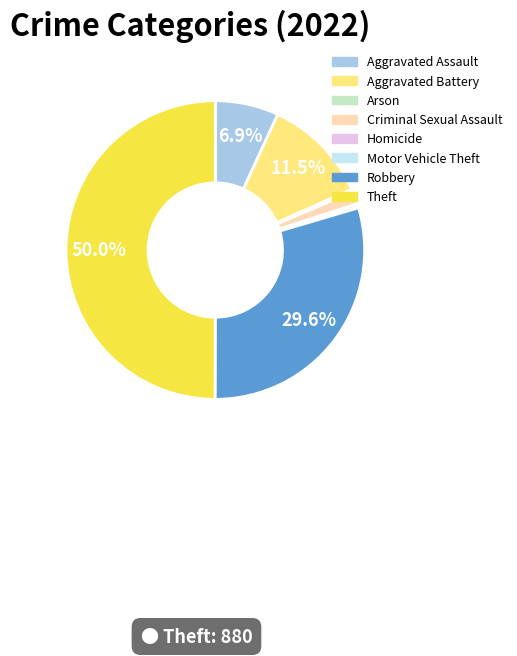

Do Theft and Aggravated Assault together represent more than half of the pie?

Yes